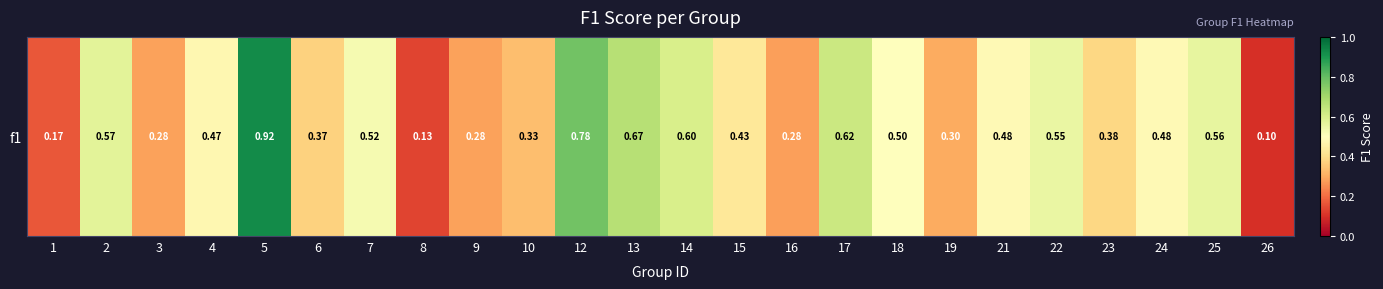

Which has a higher value, 23 or 12?

12